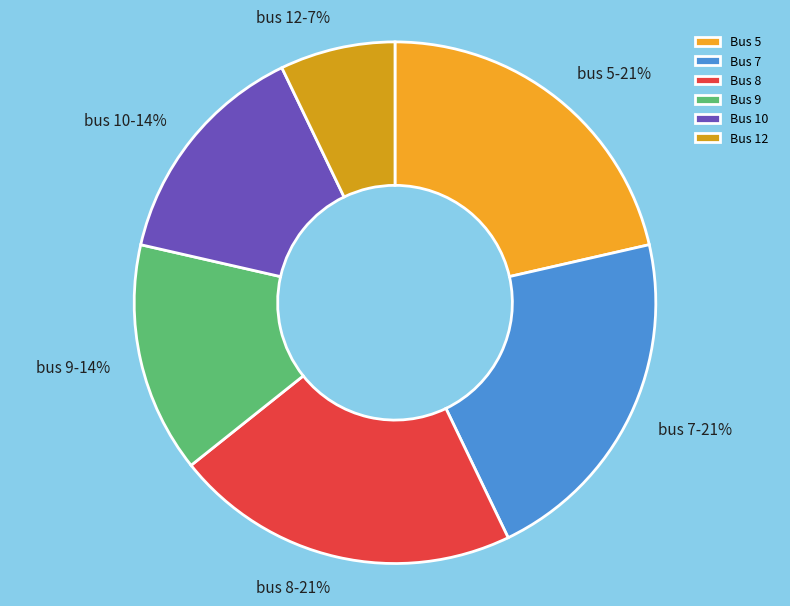

Count the number of slices in the pie.

6